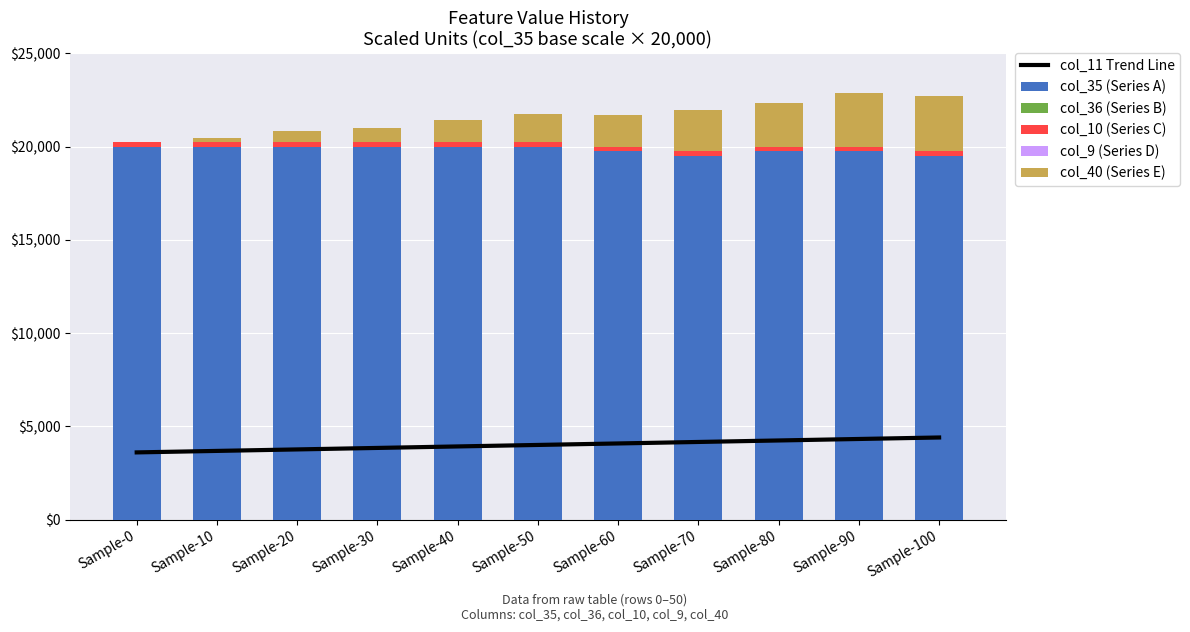

Which has a higher value, Sample-10 or Sample-0?

Sample-10